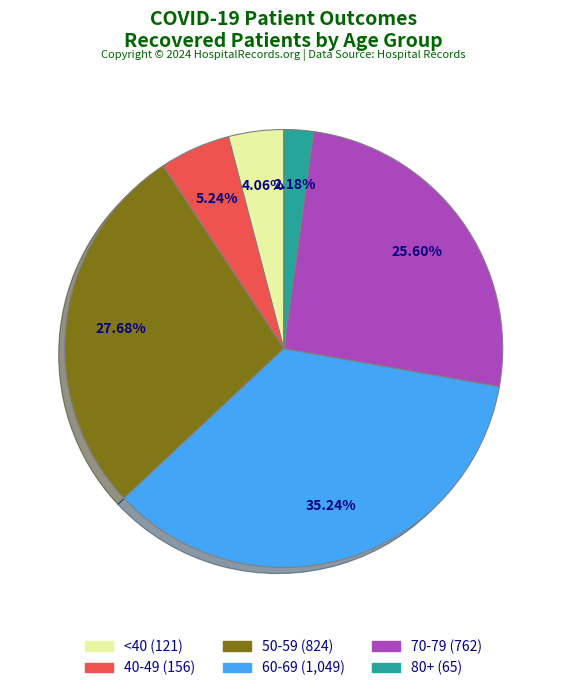

Is there any slice that represents more than half of the pie?

No